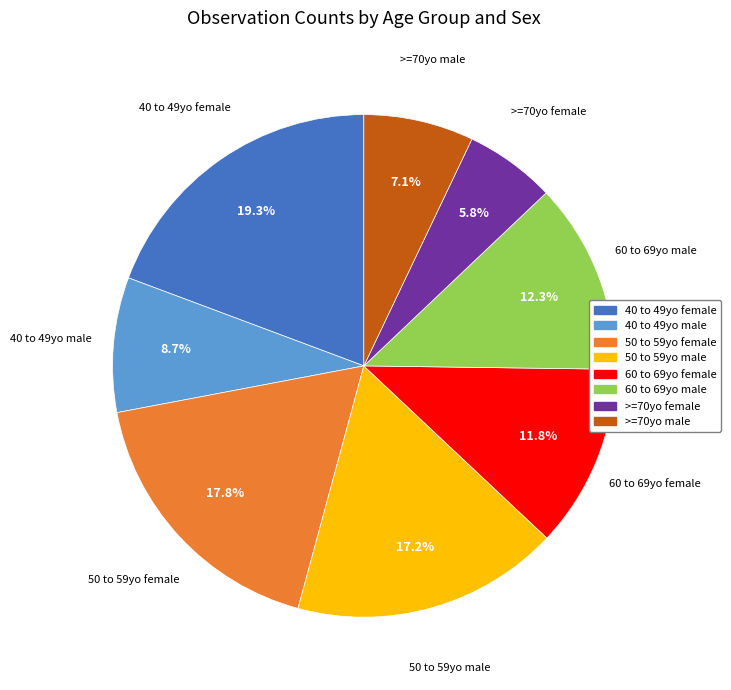

Which has a higher value, 50 to 59yo male or >=70yo male?

50 to 59yo male